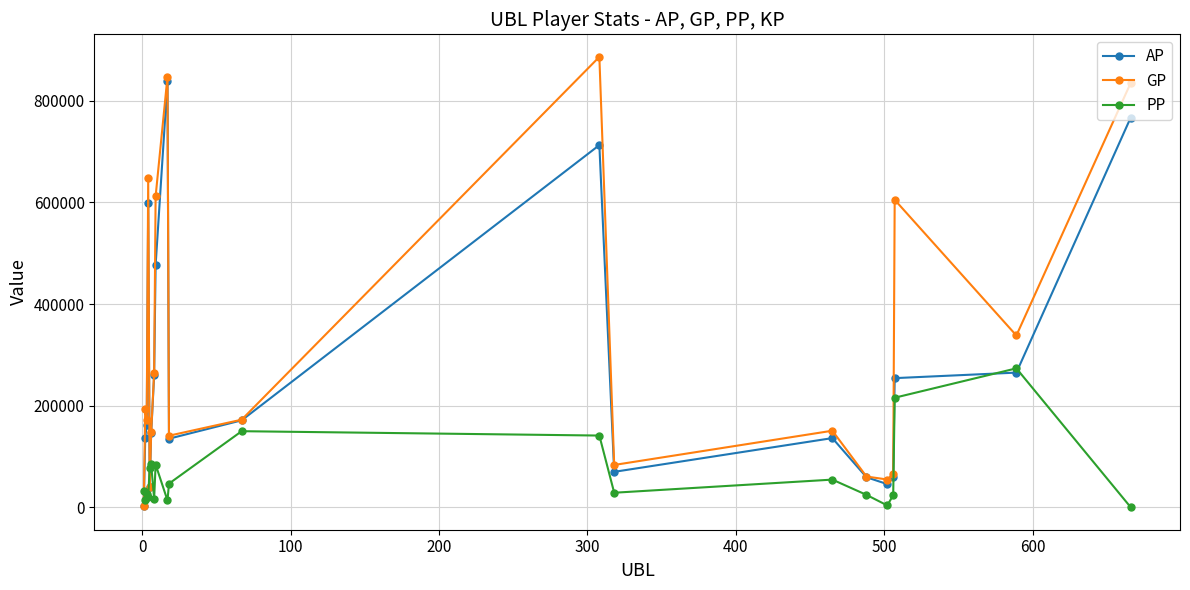

At how many categories does at least one series exceed 290291?

7